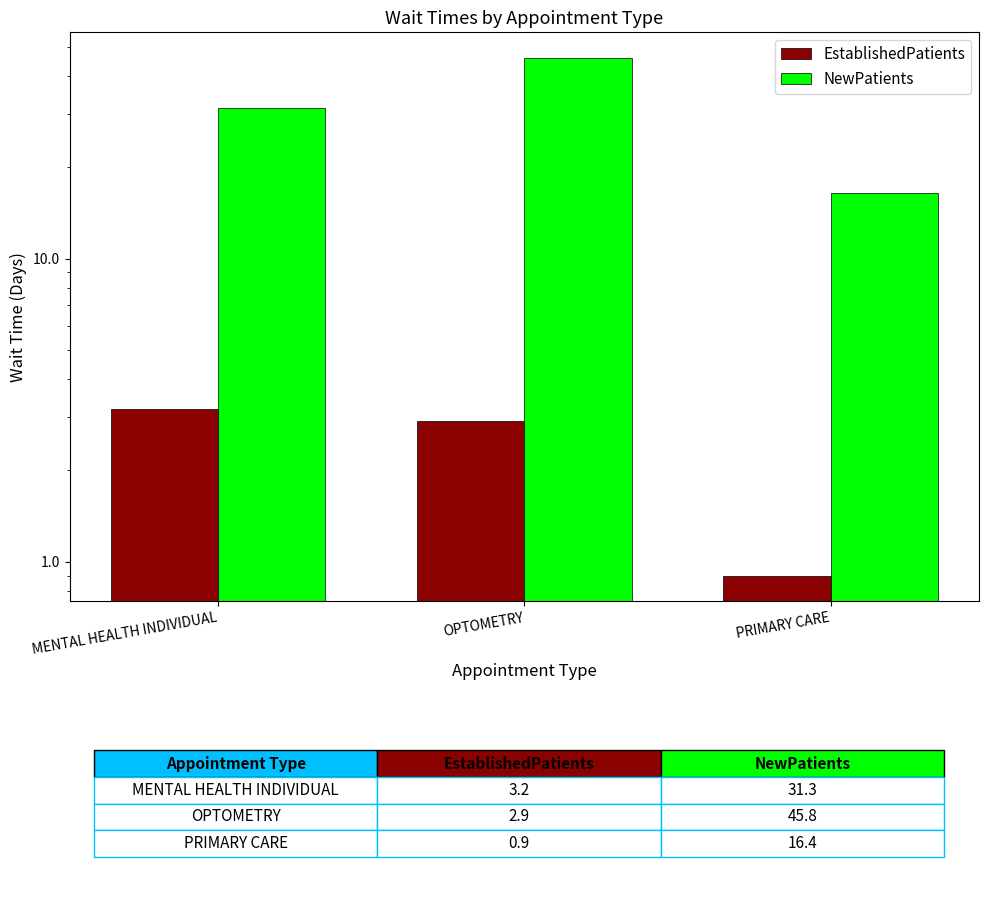

Which label corresponds to the largest value in the chart?

OPTOMETRY